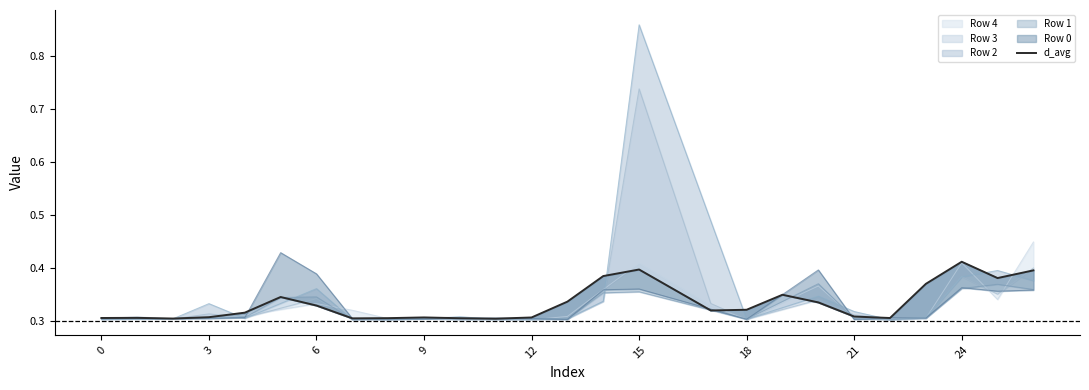

What is the sum of all values?

9.0